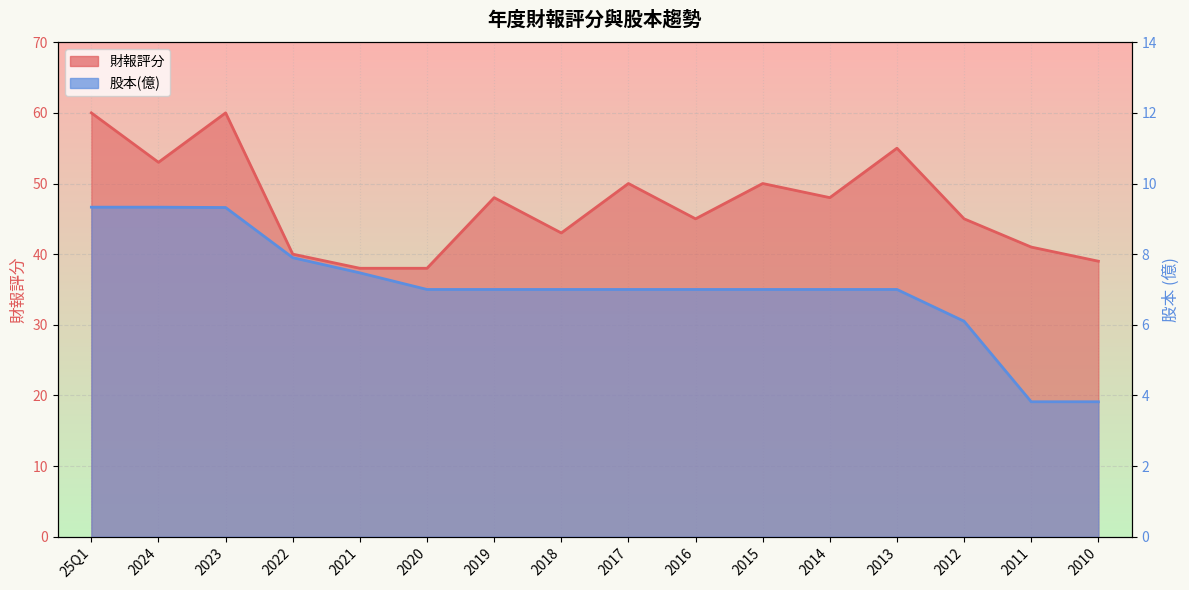

The value of 股本(億) at 2016 is 3.2. True or false?

False